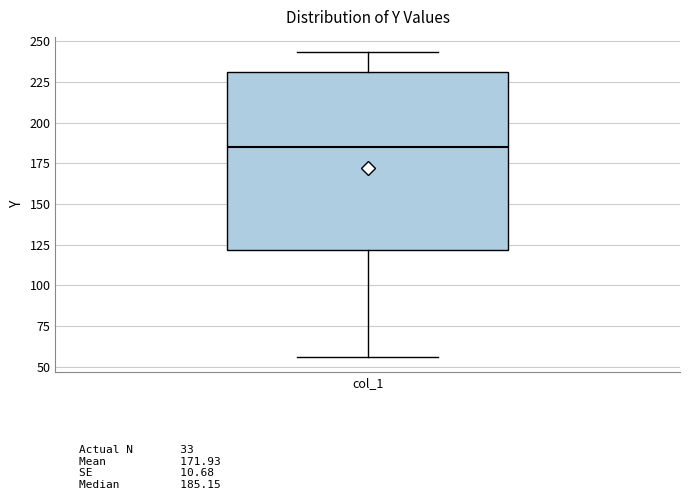

Where does the median line of the box for col_1 sit on the y-axis? The values are not printed on the chart, so give them approximately, as read against the axis.

185